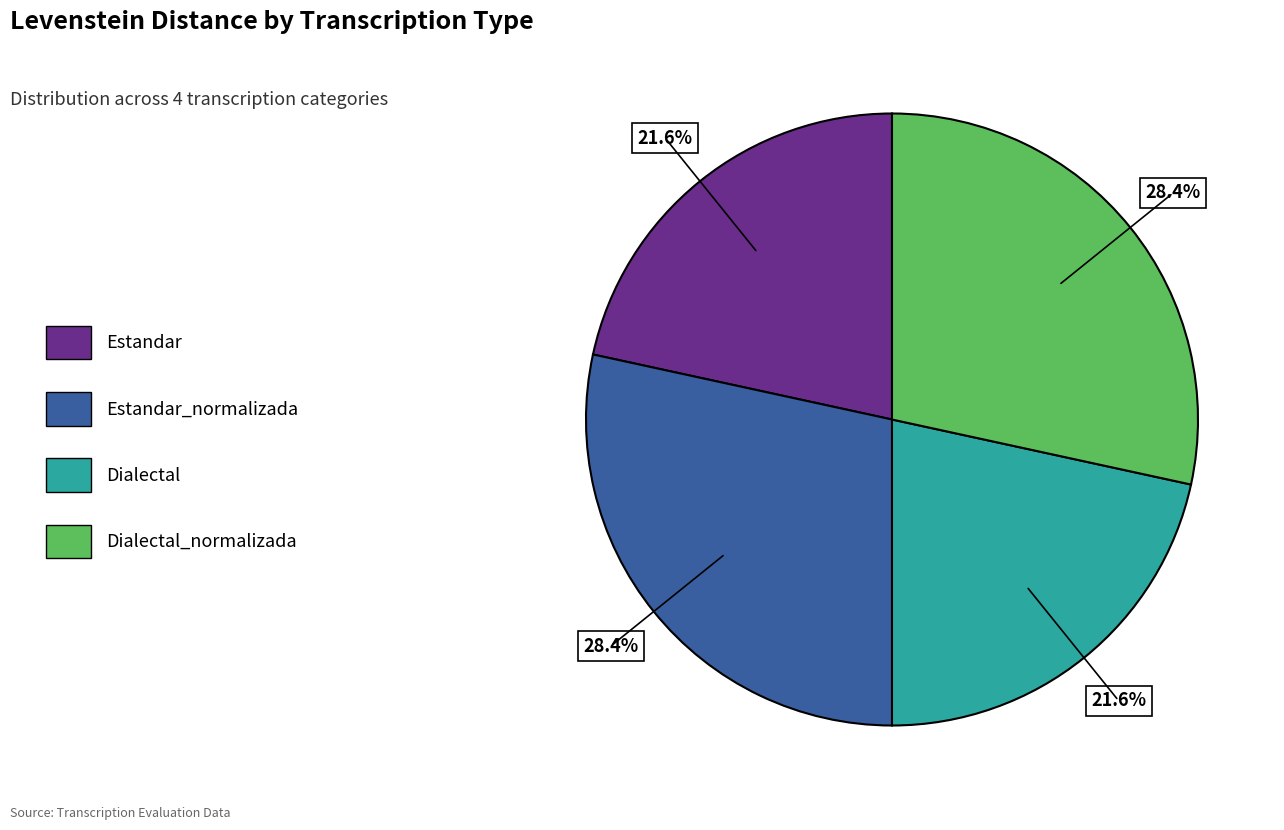

To the nearest percent, what is the difference between the largest and smallest slice percentages?

7%